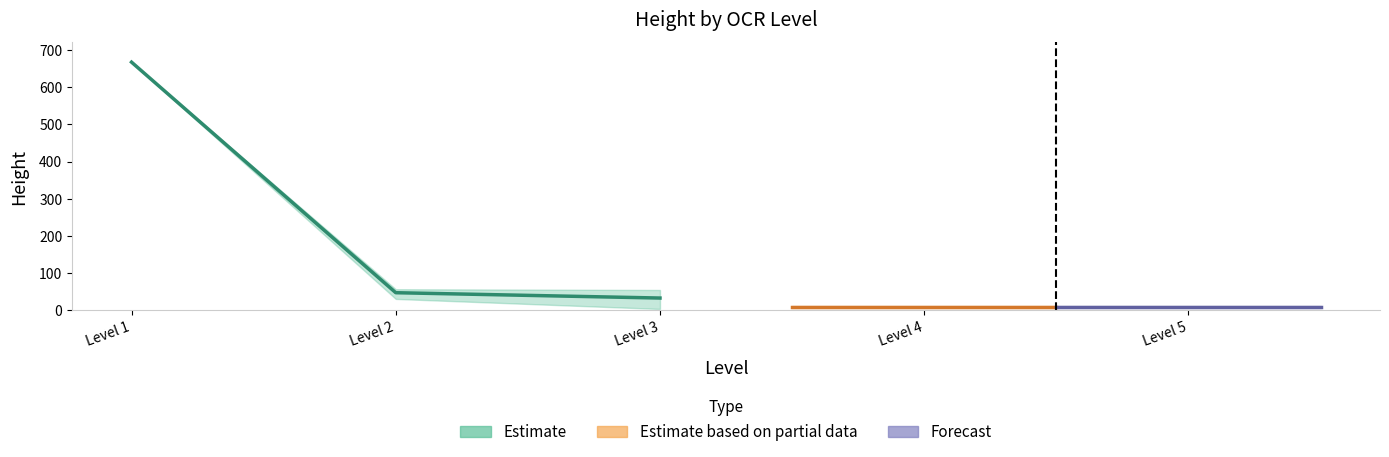

Is it true that mean_height equals 13.7 at 4?

False